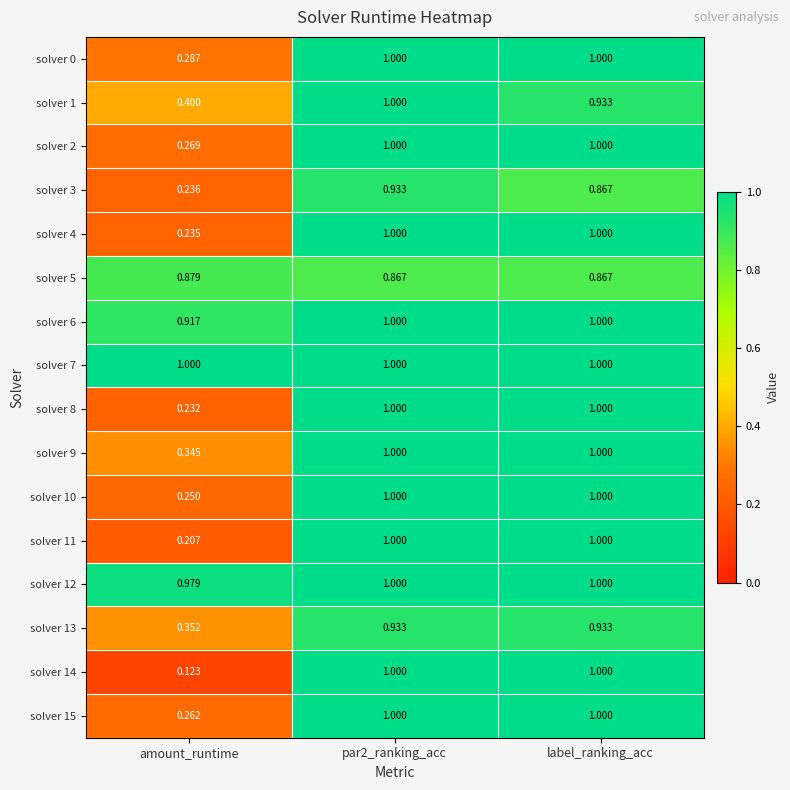

Is the value of solver 12 at par2_ranking_acc greater than the value of solver 1 at label_ranking_acc?

Yes